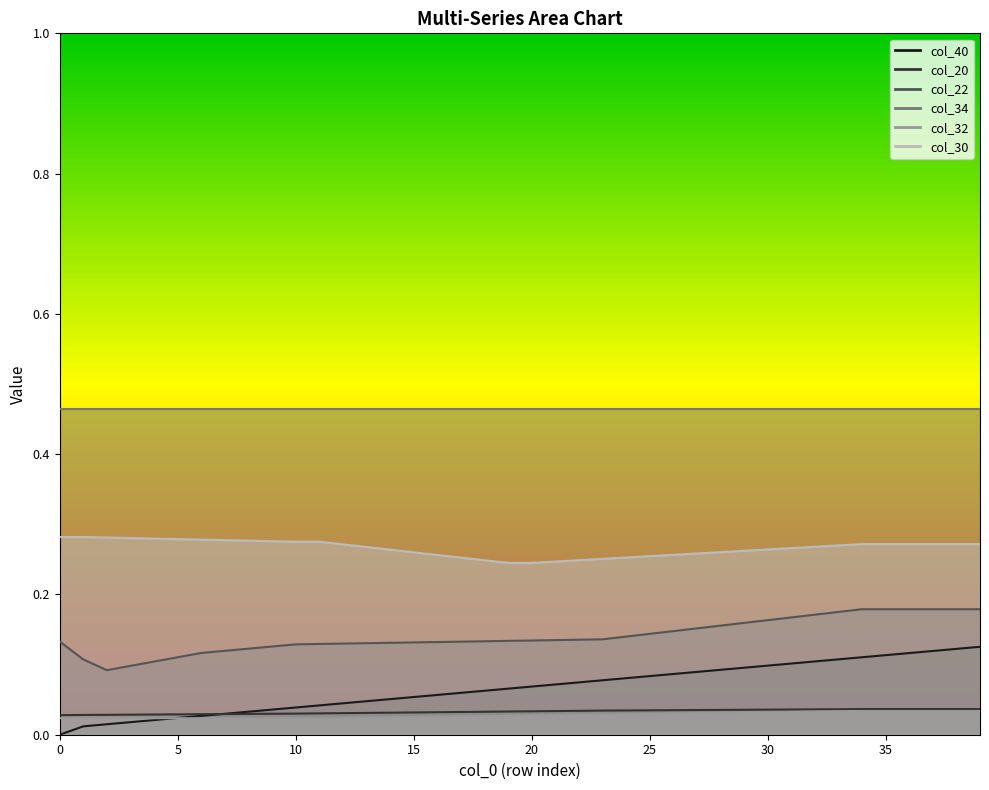

True or false: col_30 and col_32 intersect in this chart.

False